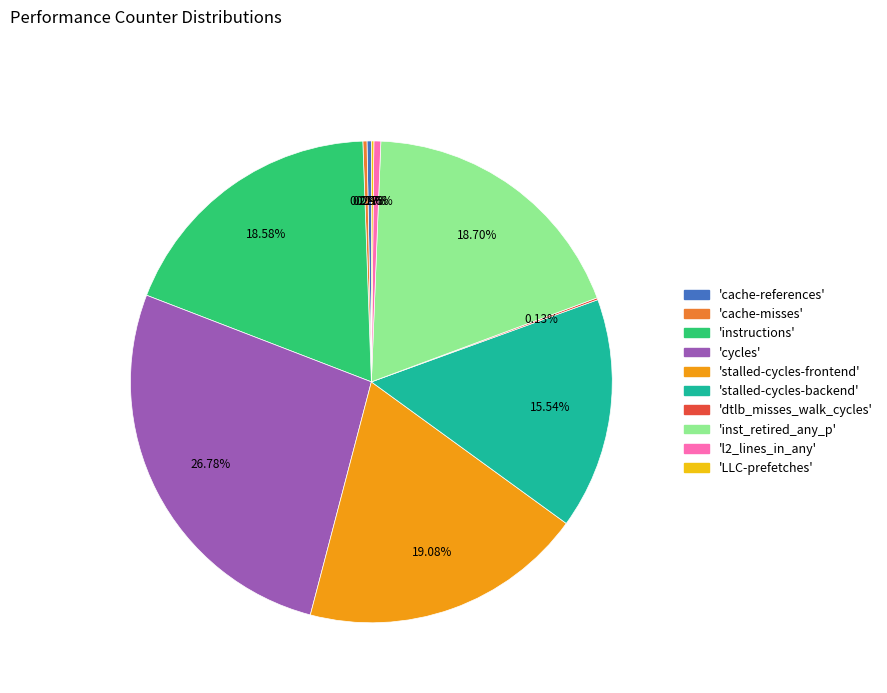

Does any single category account for the majority?

No